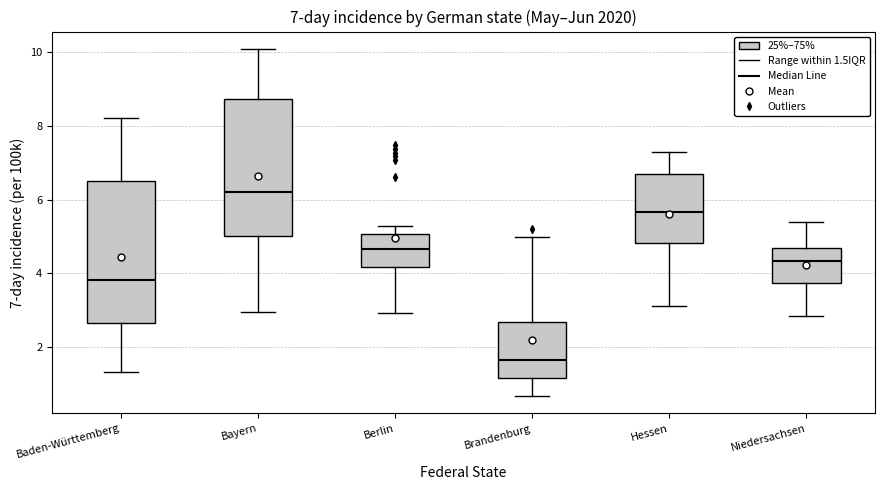

Which box's median line is the highest?

Bayern